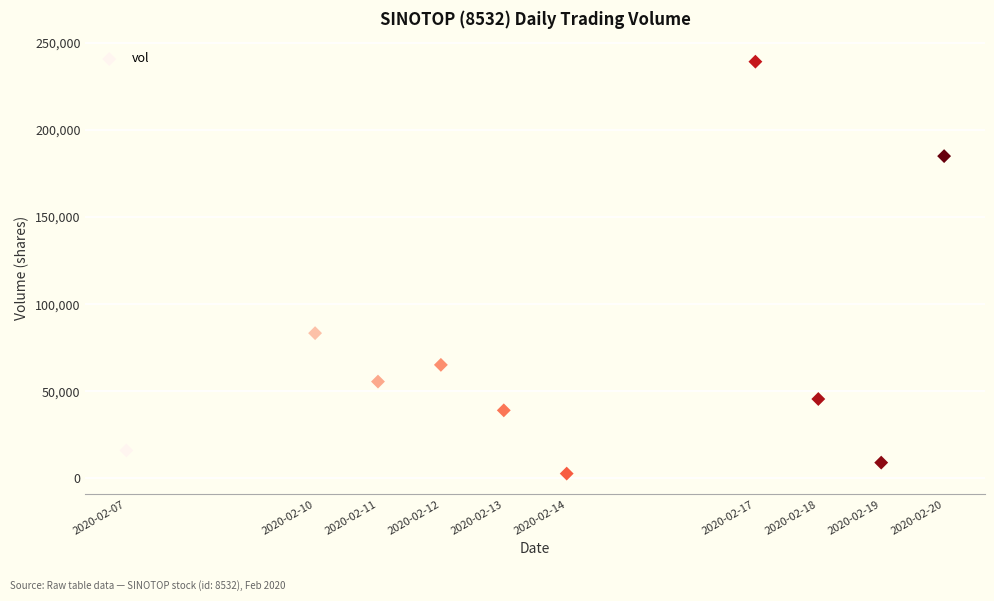

What is the average X value?

1581647040